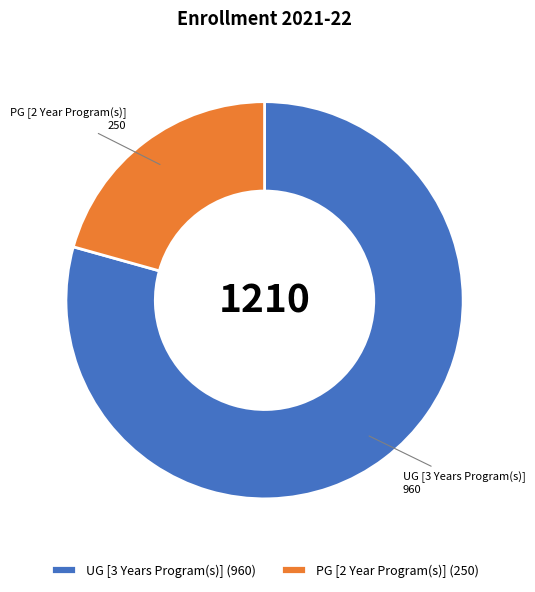

What is the smallest slice in the pie chart?

PG [2 Year Program(s)]